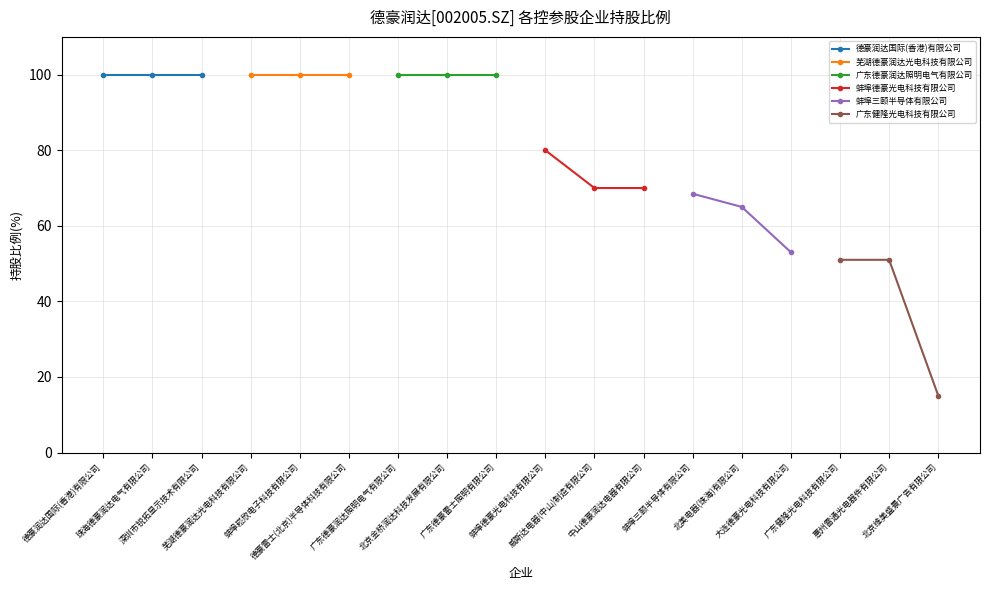

What are all the series names shown in the legend?

德豪润达国际(香港)有限公司, 芜湖德豪润达光电科技有限公司, 广东德豪润达照明电气有限公司, 蚌埠德豪光电科技有限公司, 蚌埠三颐半导体有限公司, 广东健隆光电科技有限公司